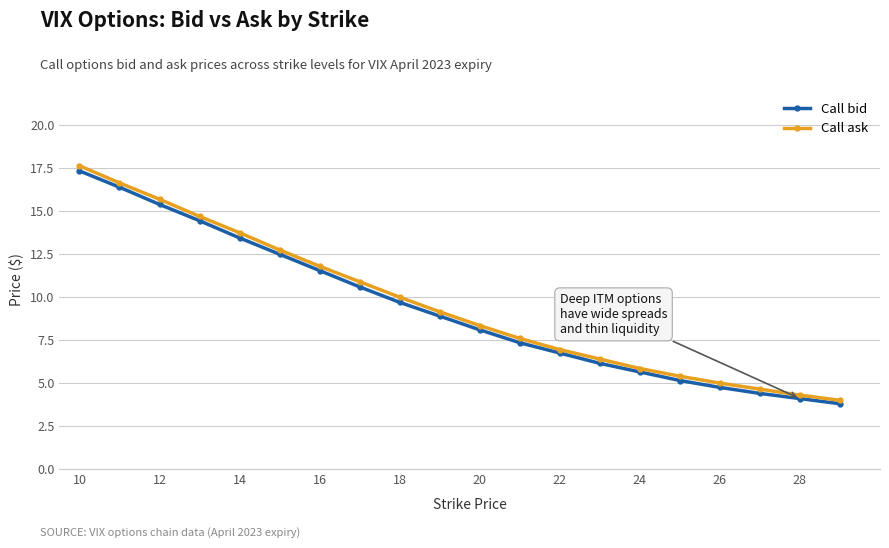

True or false: Call ask and Call bid cross at least once.

False